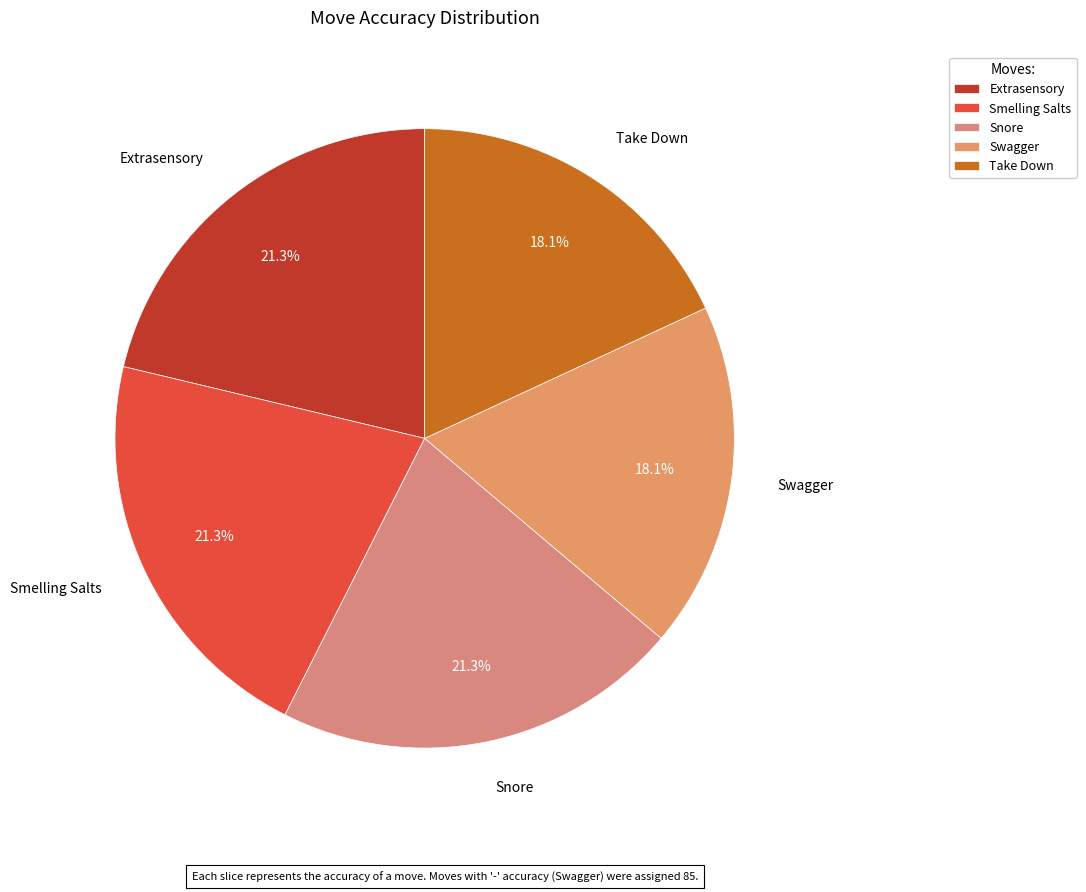

What is the ratio of the value at Smelling Salts to the value at Extrasensory?

1.0